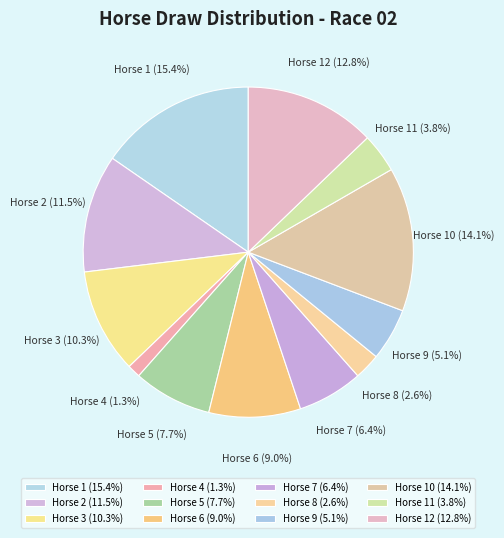

Do Horse 5 (7.7%) and Horse 2 (11.5%) together represent more than half of the pie?

No